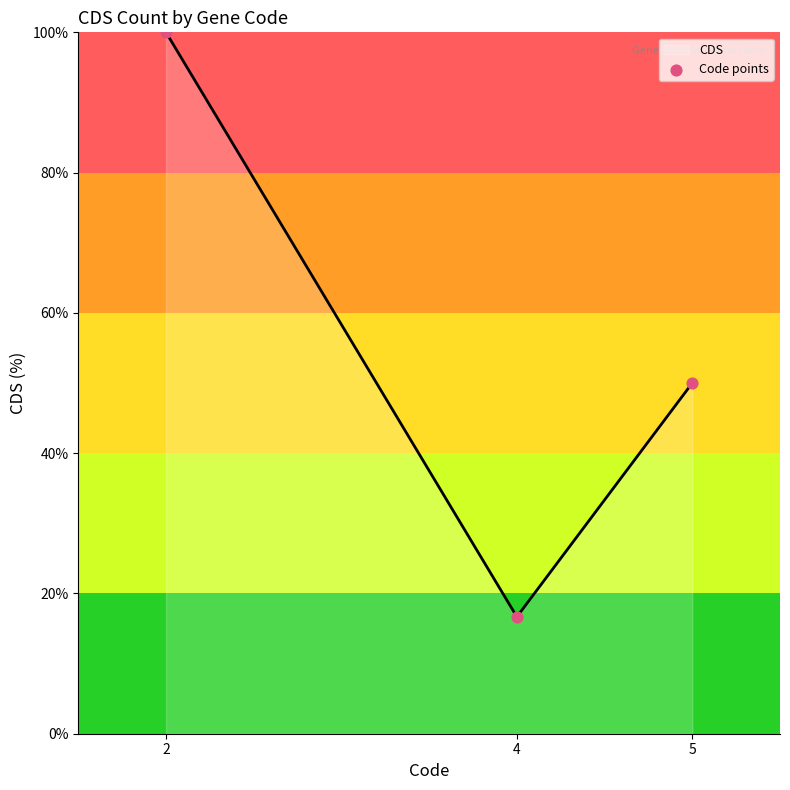

Which has a higher value, 5 or 4?

5